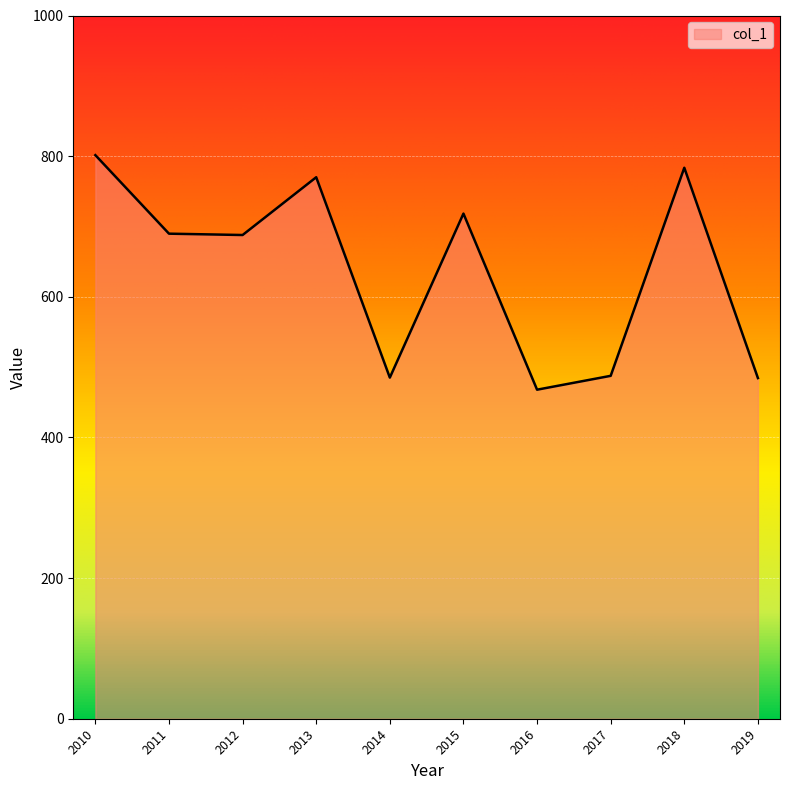

What is the ratio of the value at 2012 to the value at 2016?

1.5